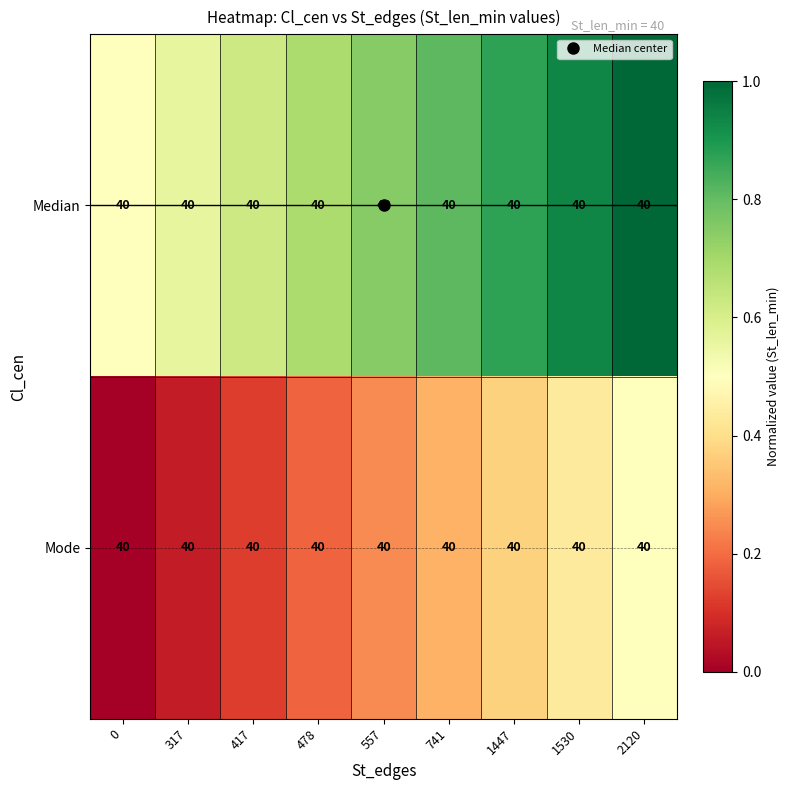

List the labels in order of Mode value, smallest first.

0, 317, 417, 478, 557, 741, 1447, 1530, 2120